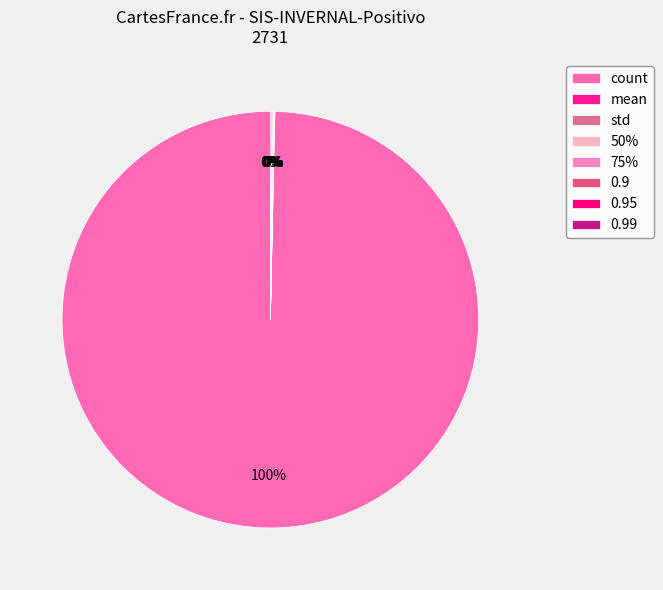

Rank the categories by value from lowest to highest.

std, 50%, mean, 75%, 0.9, 0.95, 0.99, count